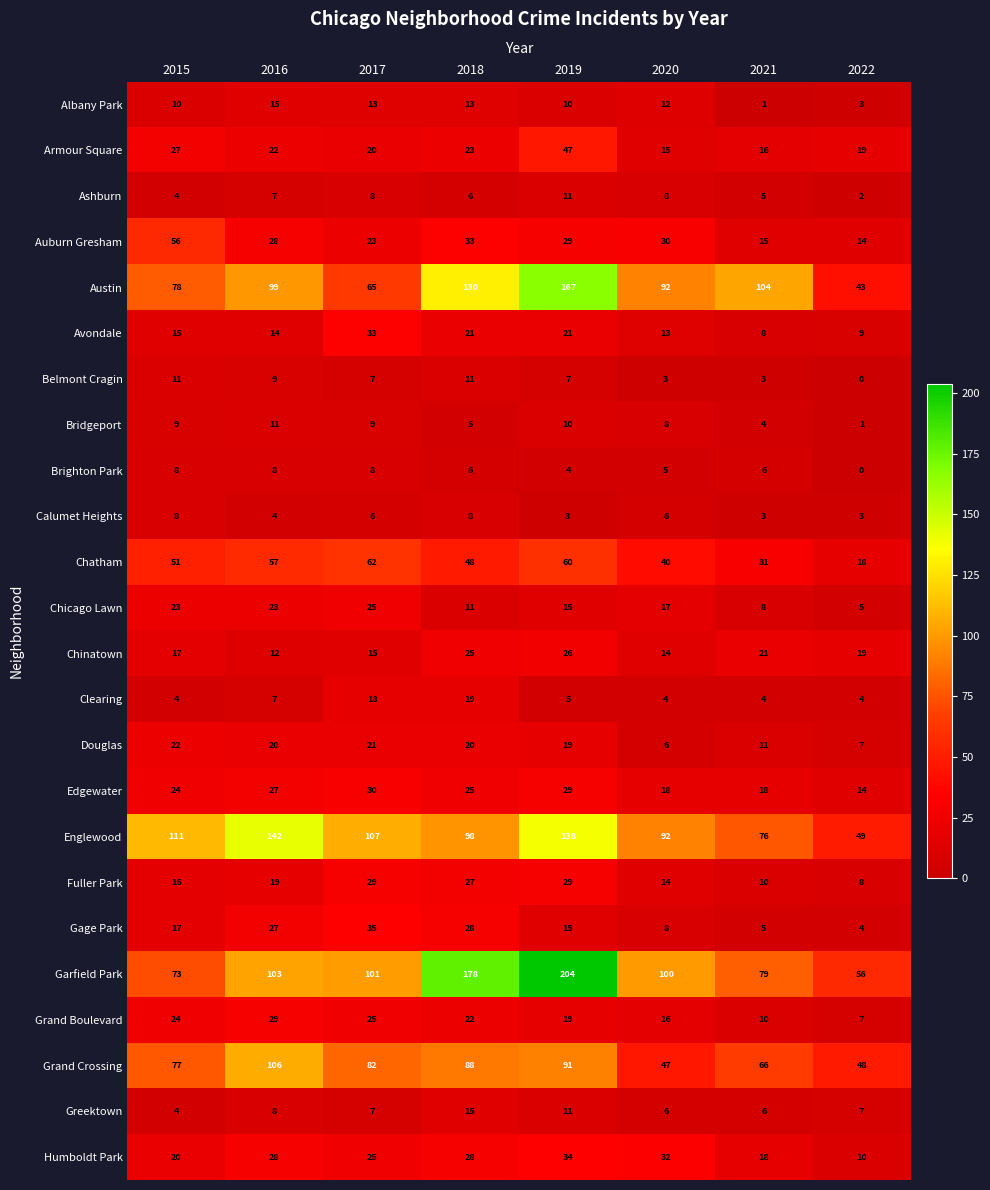

The value of Garfield Park at 2019 is 204. True or false?

True